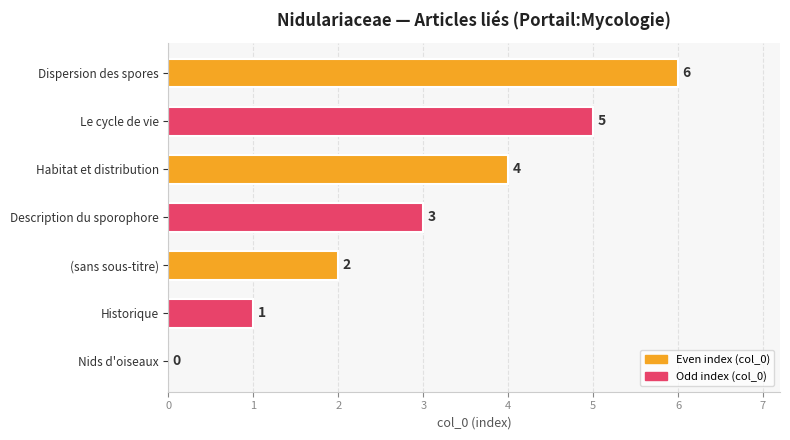

What is the sum of the values at (sans sous-titre) and Habitat et distribution?

6